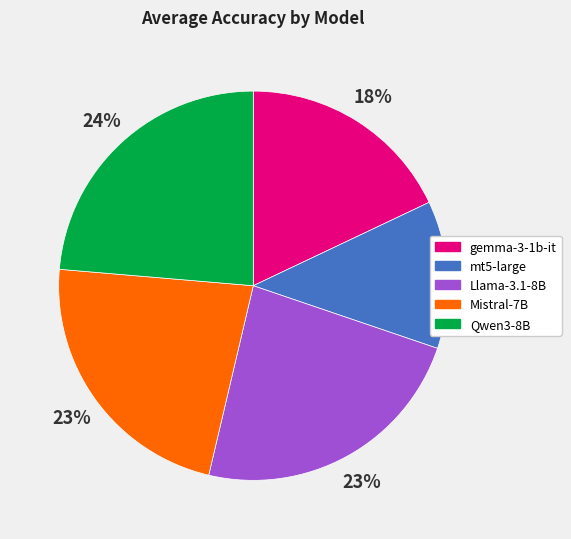

To the nearest percent, what is the average slice percentage?

20%